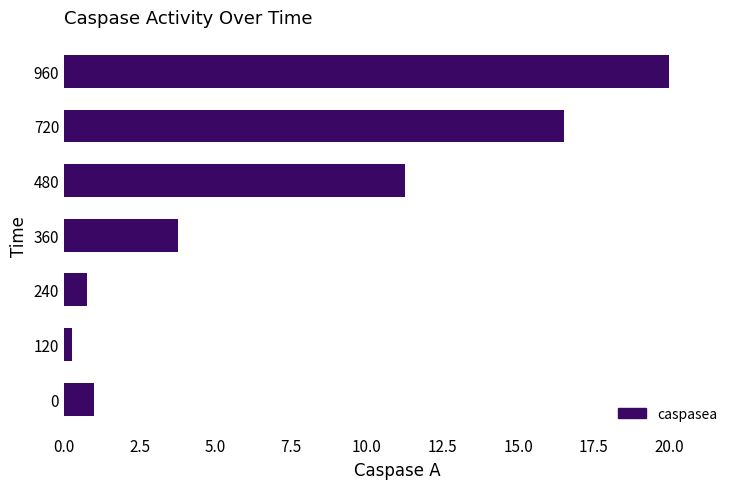

What is the average value?

7.6